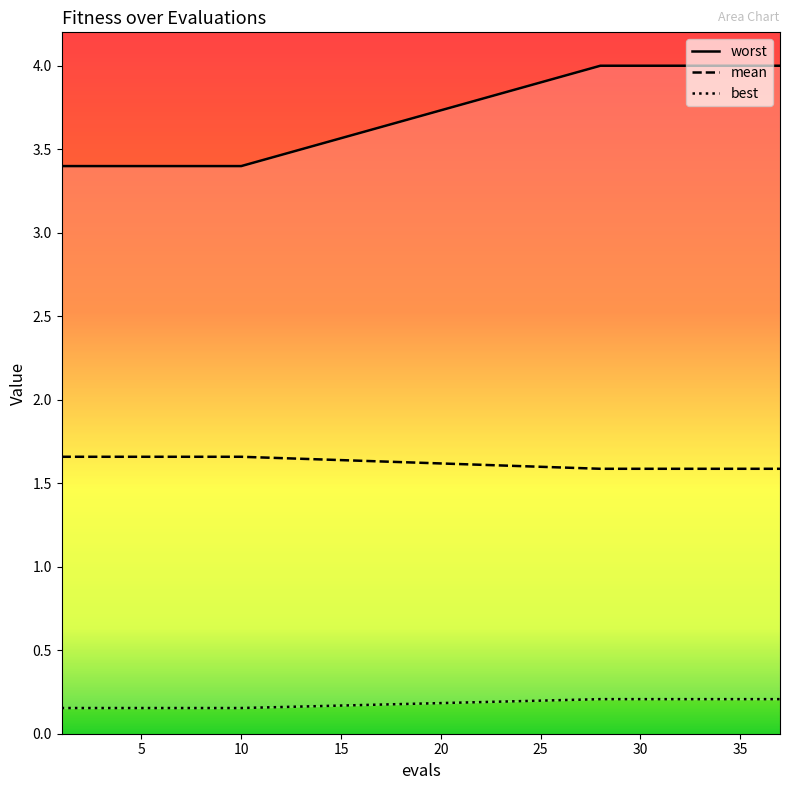

True or false: worst has more than 1 interior local peaks.

False